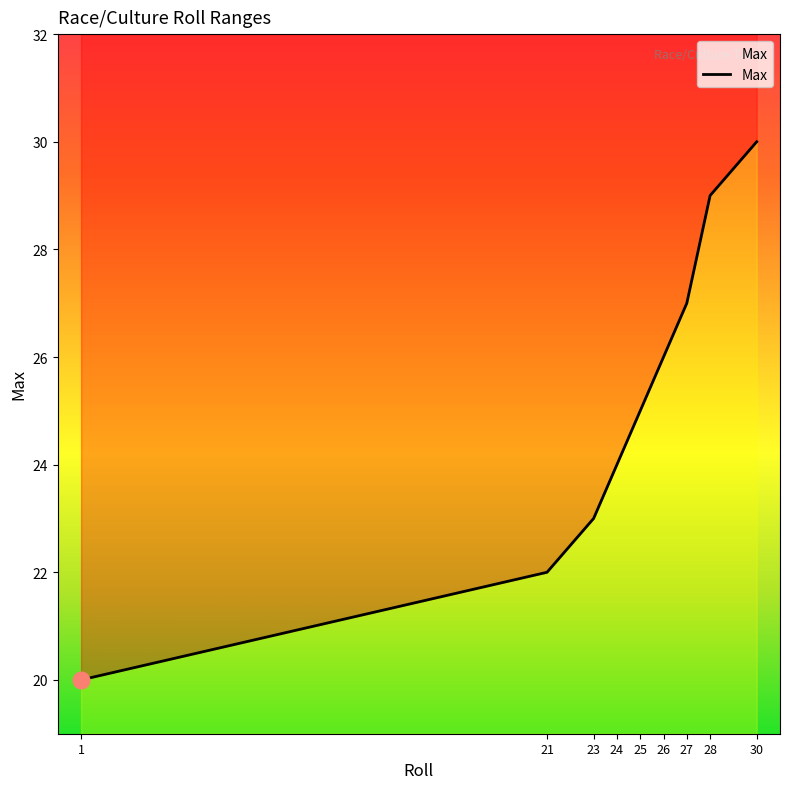

Reading left to right, transcribe all the data shown in this chart.

20	22	23	24	25	26	27	29	30